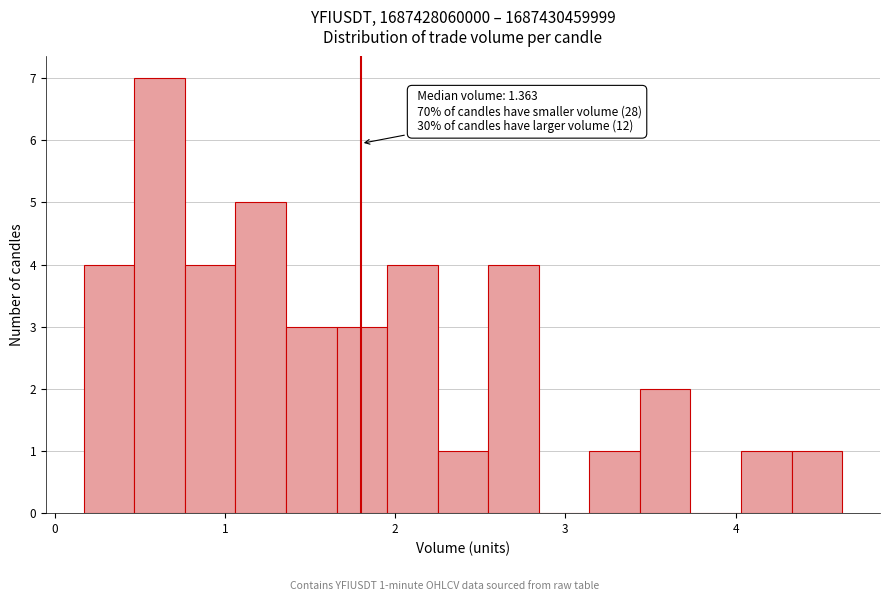

Read against the x-axis, roughly where is the centre of the tallest bar?

0.6